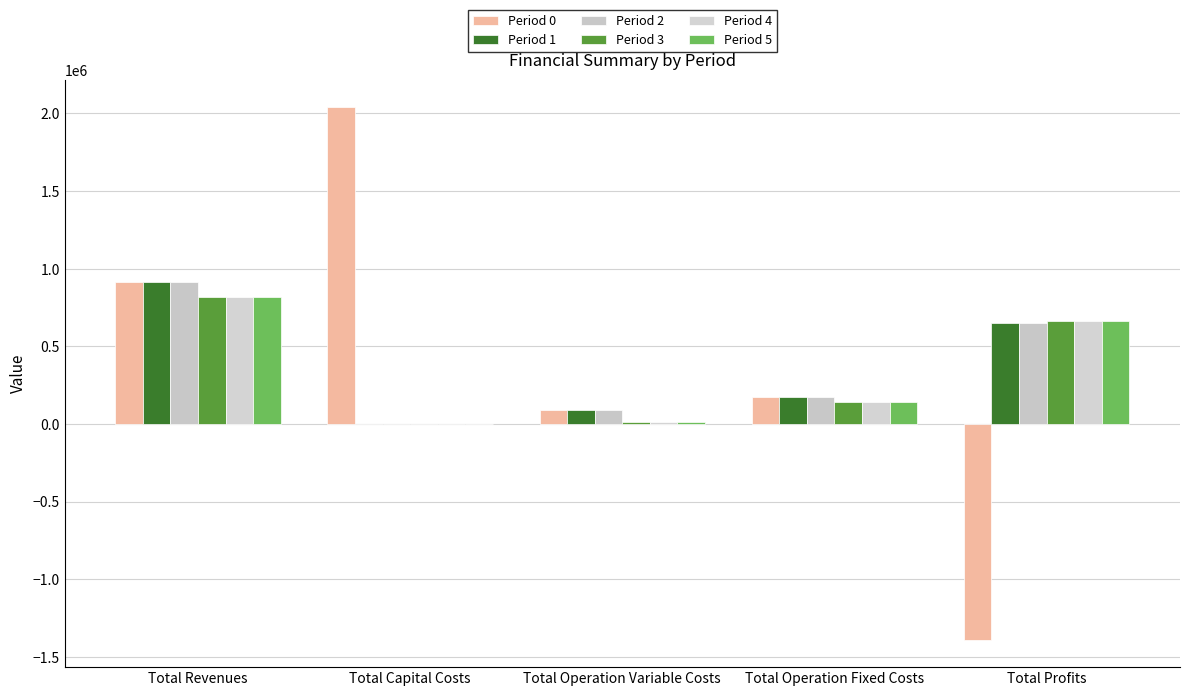

What position from the right is Total Profits?

1